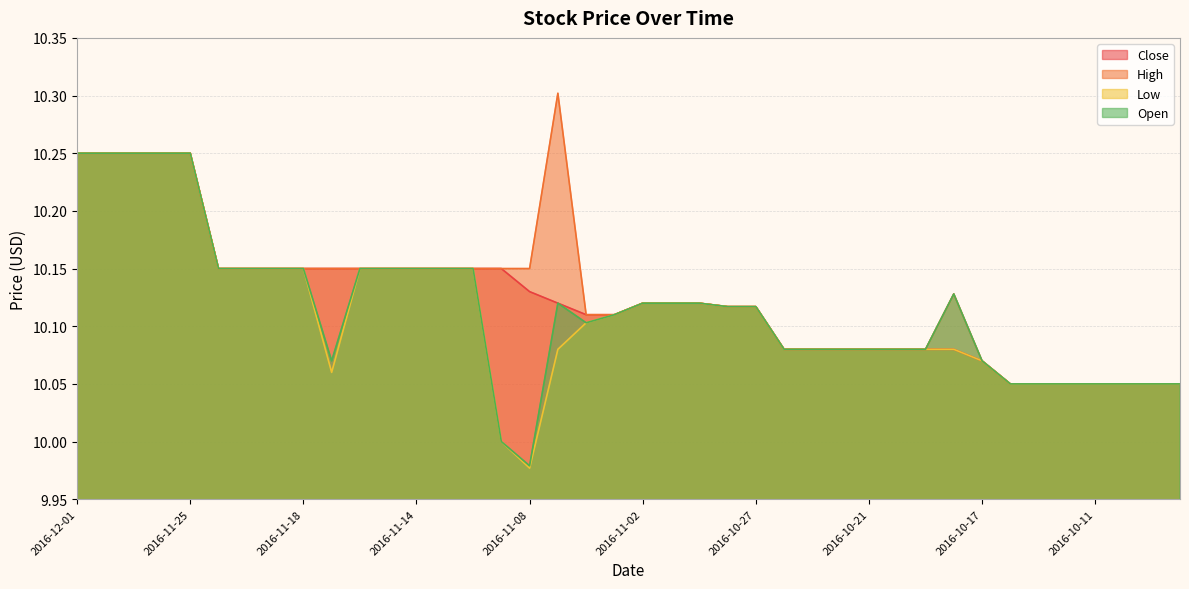

What are all the series names shown in the legend?

Close, High, Low, Open